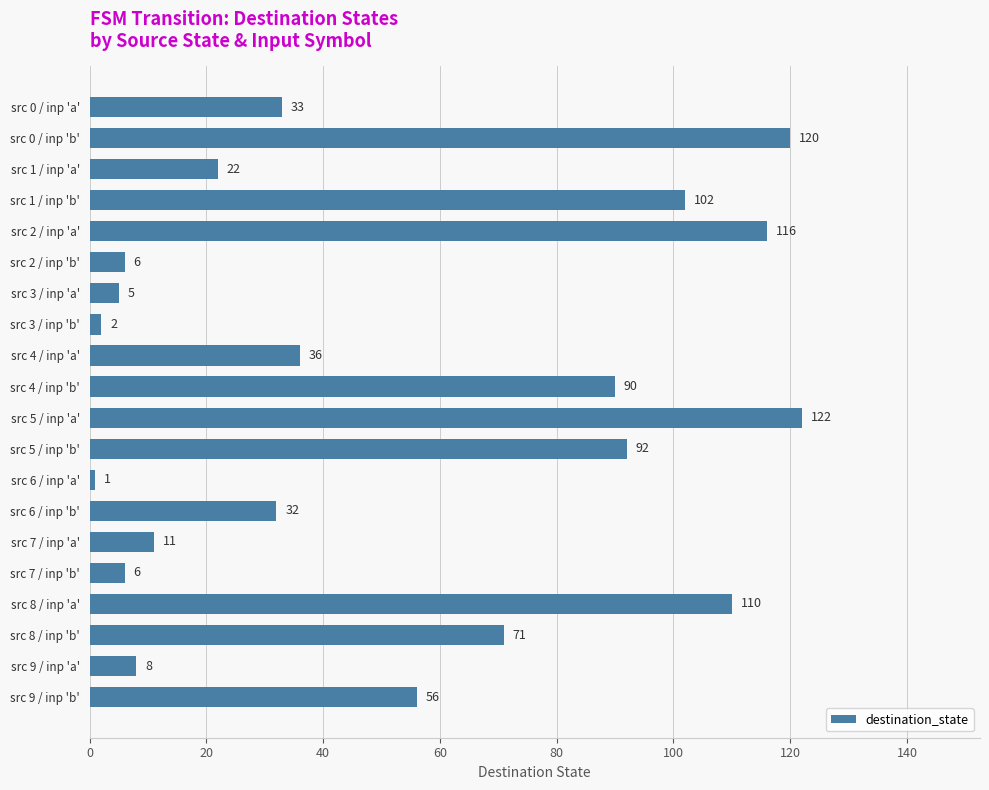

Between src 0 / inp 'a' and src 4 / inp 'b', which is larger?

src 4 / inp 'b'